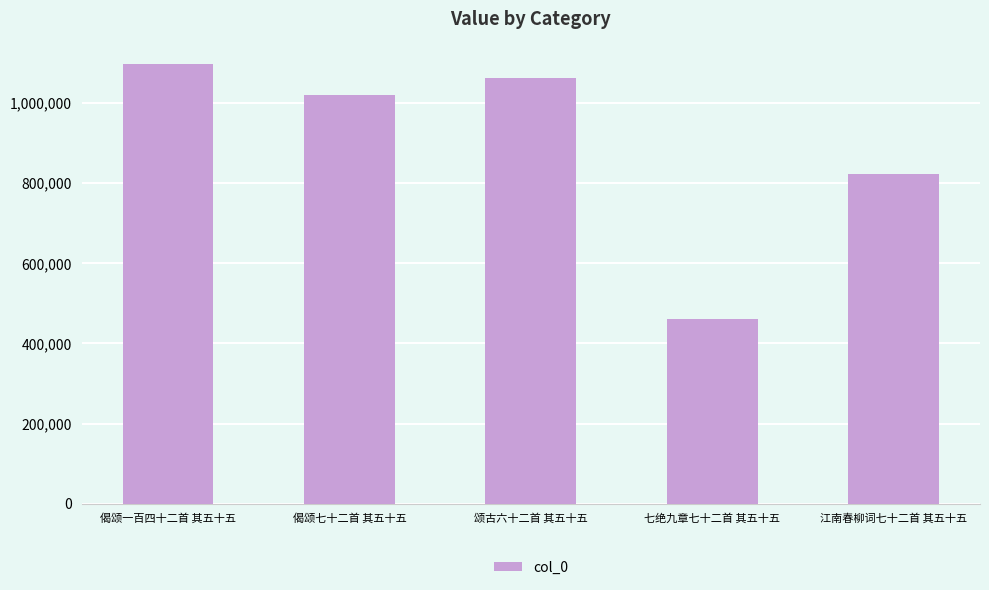

Which label corresponds to the largest value in the chart?

偈颂一百四十二首 其五十五